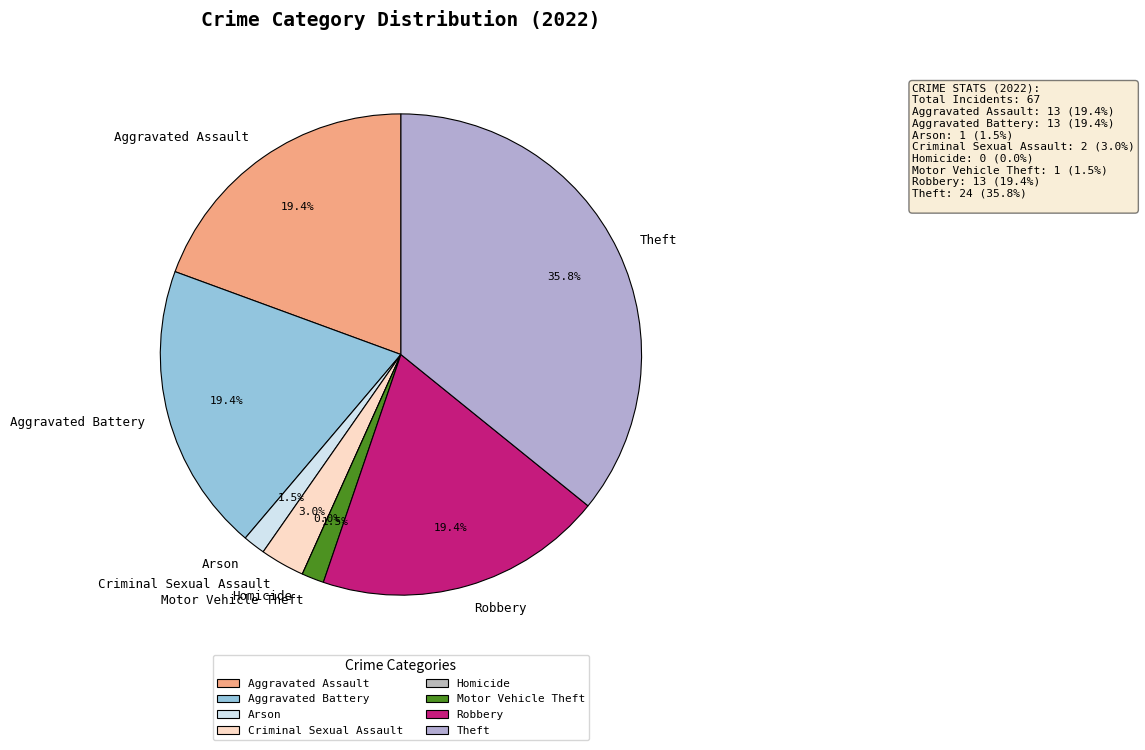

Between Arson and Criminal Sexual Assault, which is larger?

Criminal Sexual Assault